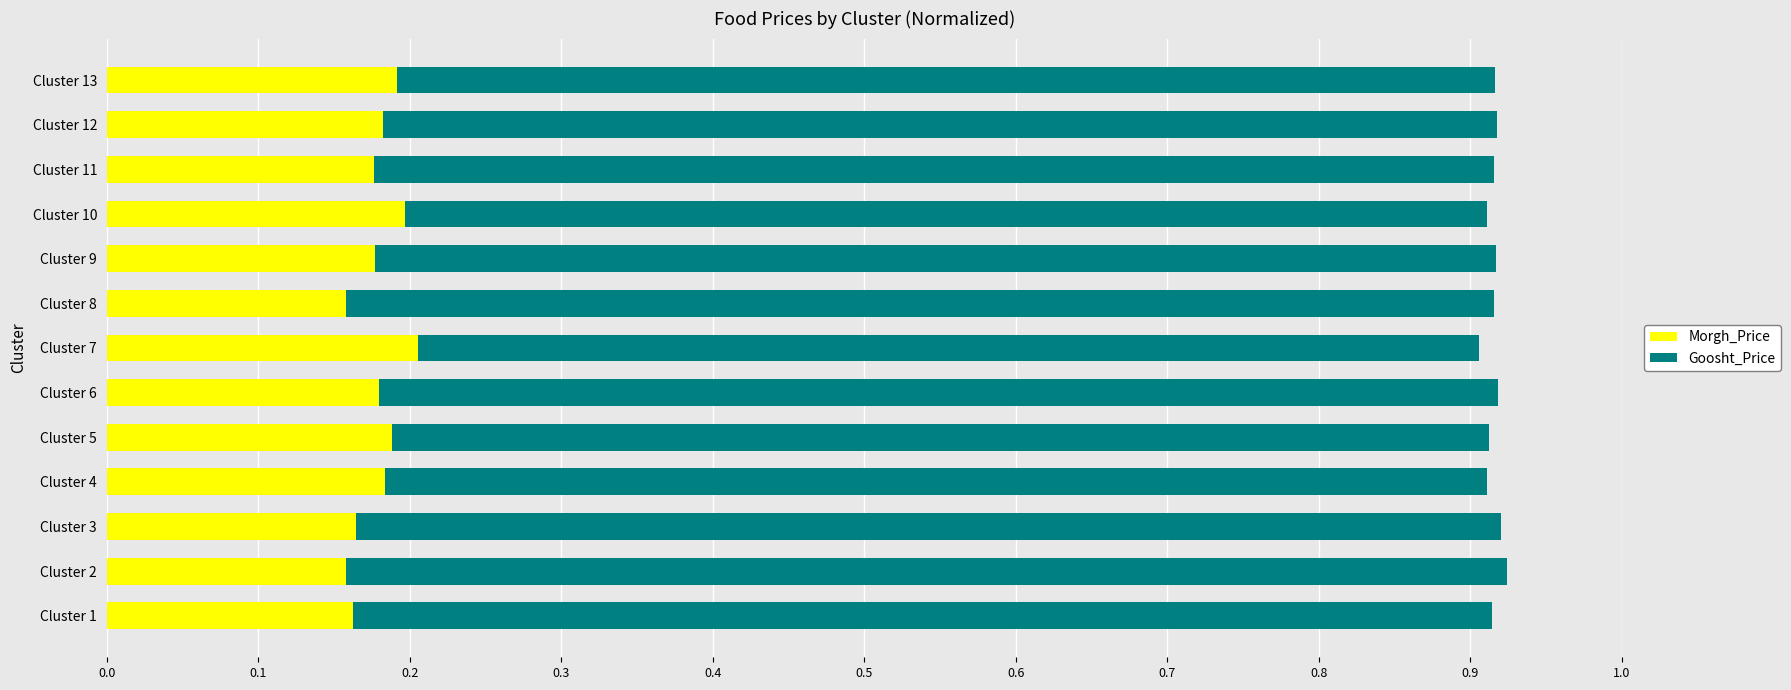

How many Morgh_Price values are between 0 and 1?

13